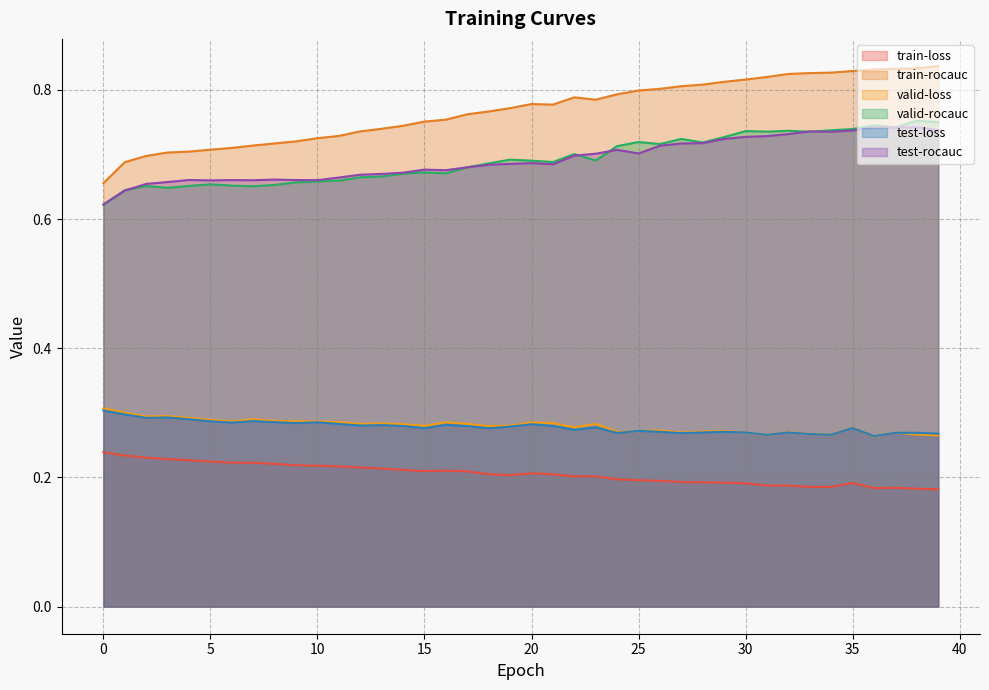

What is the sum of the test-loss values at 38 and 32?

0.5